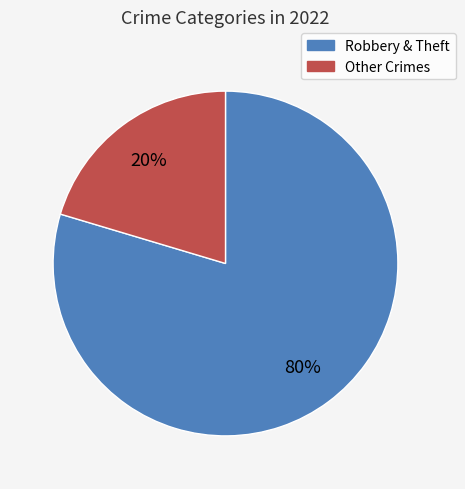

Is there any slice that represents more than half of the pie?

Yes